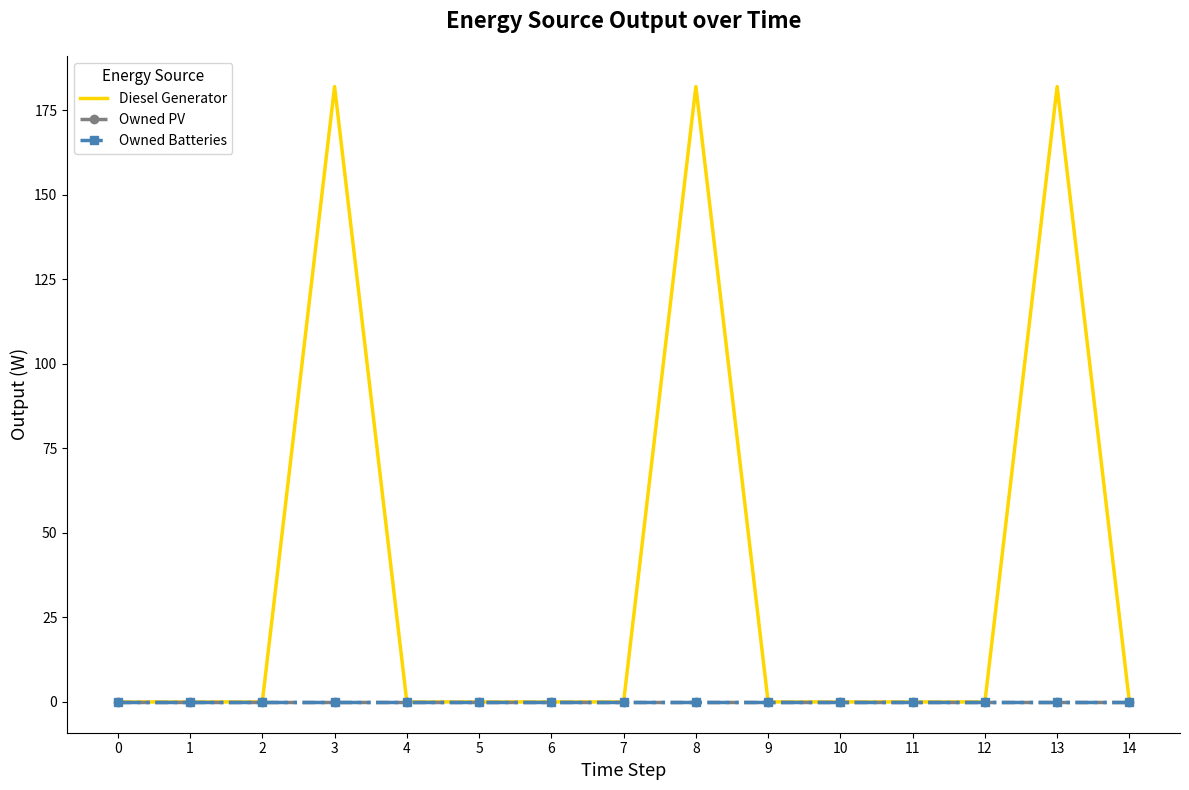

How many data points does each series have?

15